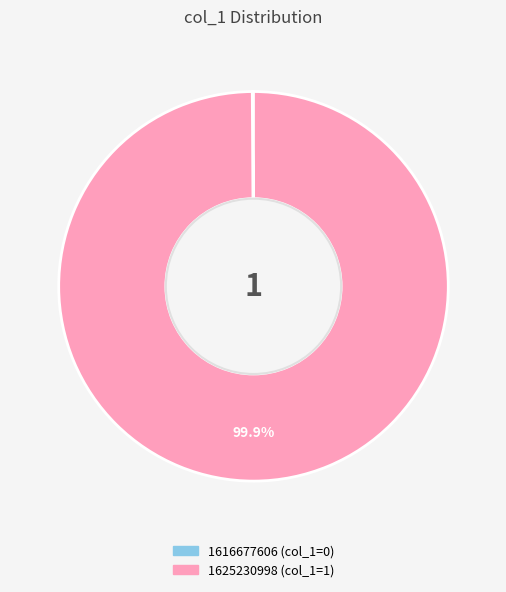

Which category has the biggest portion of the pie?

1625230998